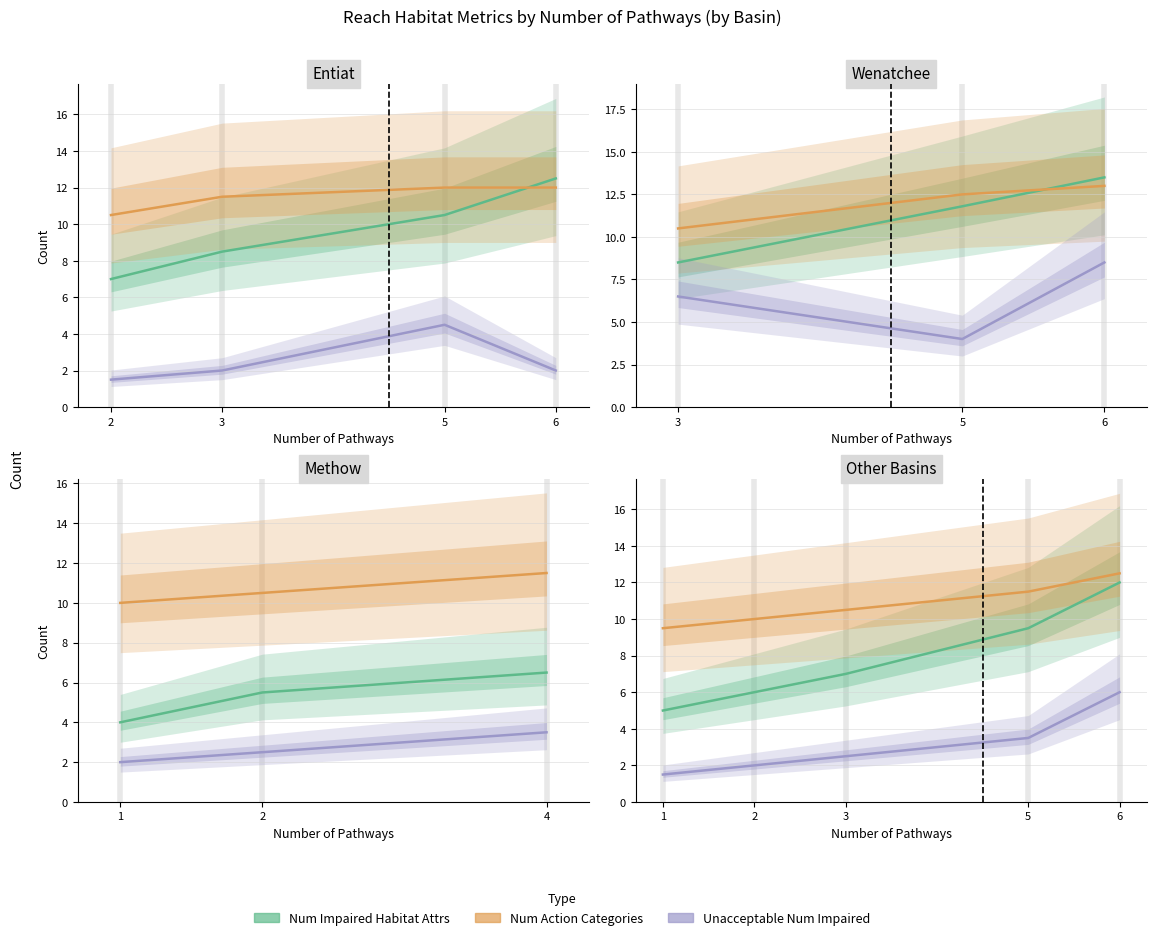

Rank the series by their maximum value, from highest to lowest.

Num Action Categories, Num Impaired Habitat Attrs, Unacceptable Num Impaired